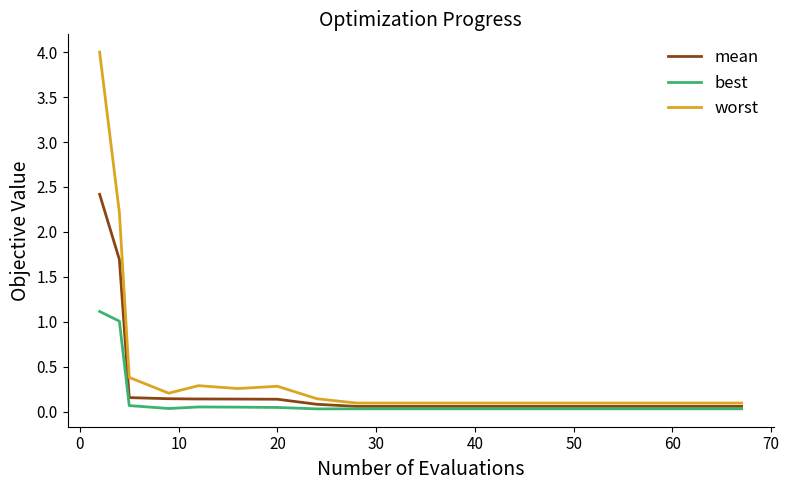

Which series has the largest range (max minus min)?

worst